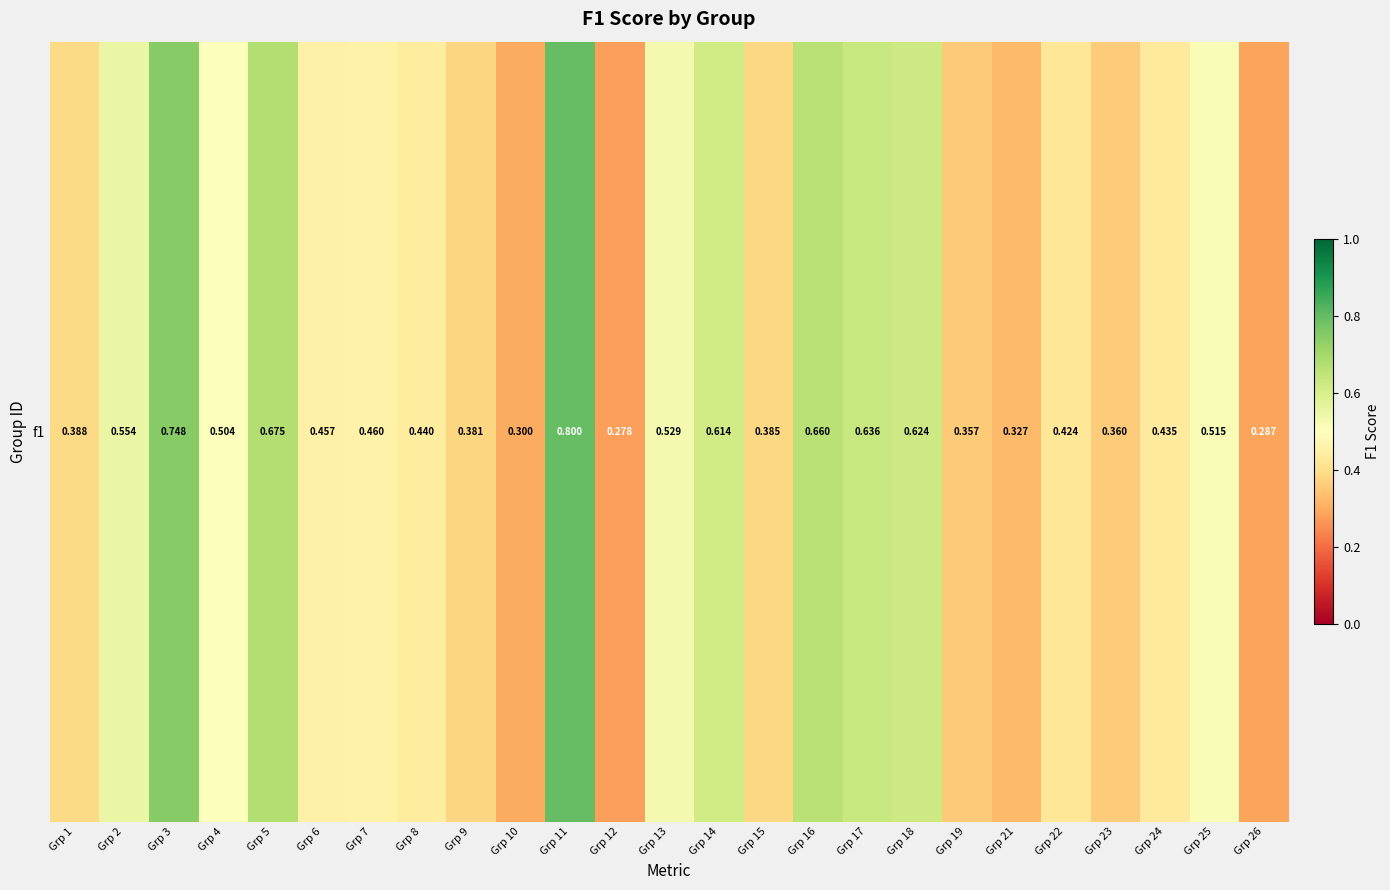

What is the maximum value shown in the chart?

0.8